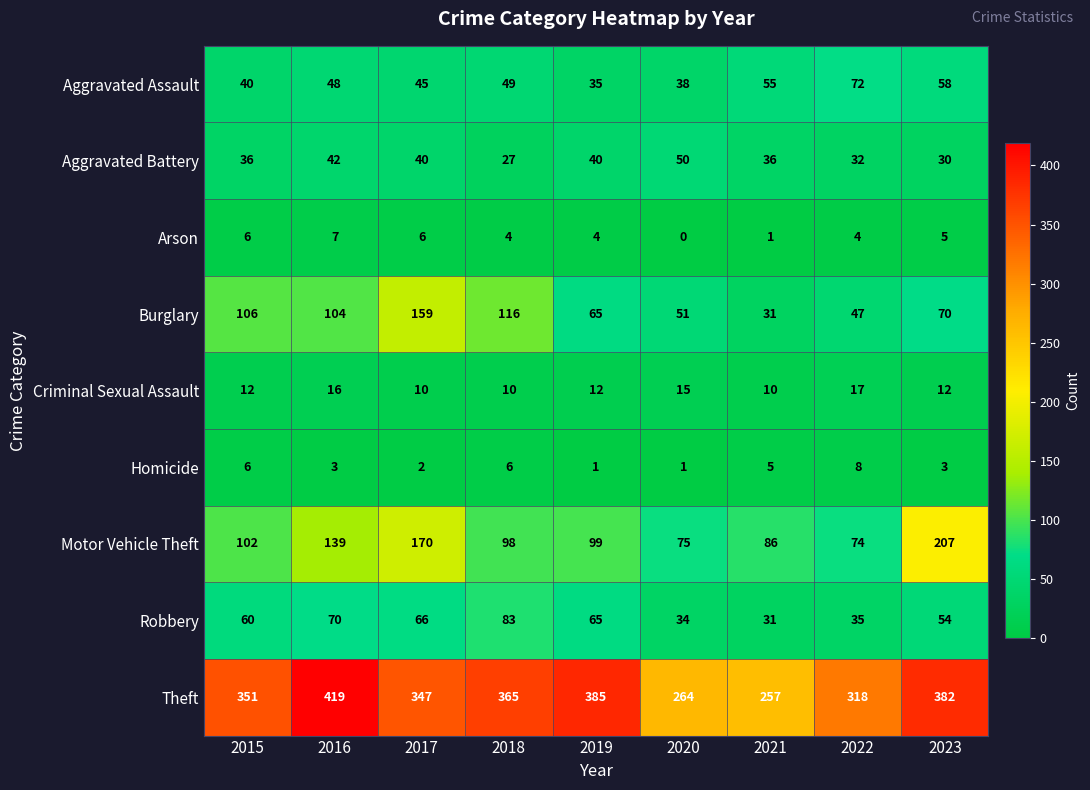

The Theft series shows 351 at 2015. True or false?

True